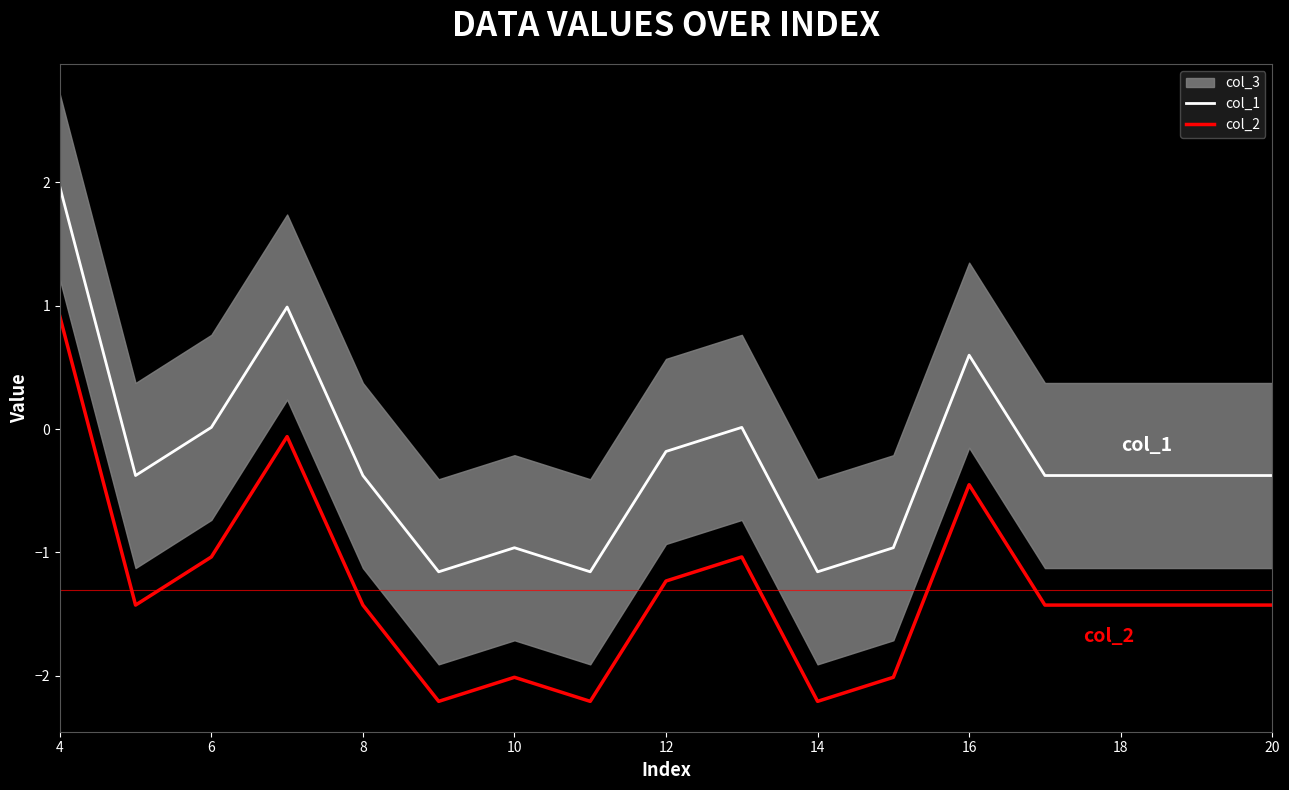

True or false: col_1 and col_2 cross at least once.

False